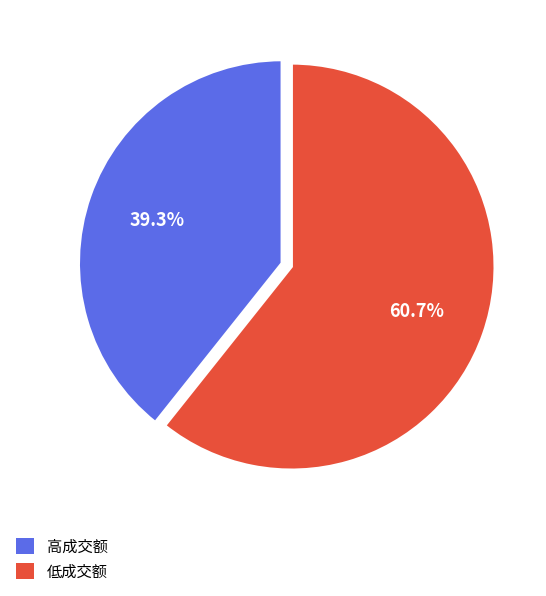

What percentage is NOT represented by 高成交额?

60.7%